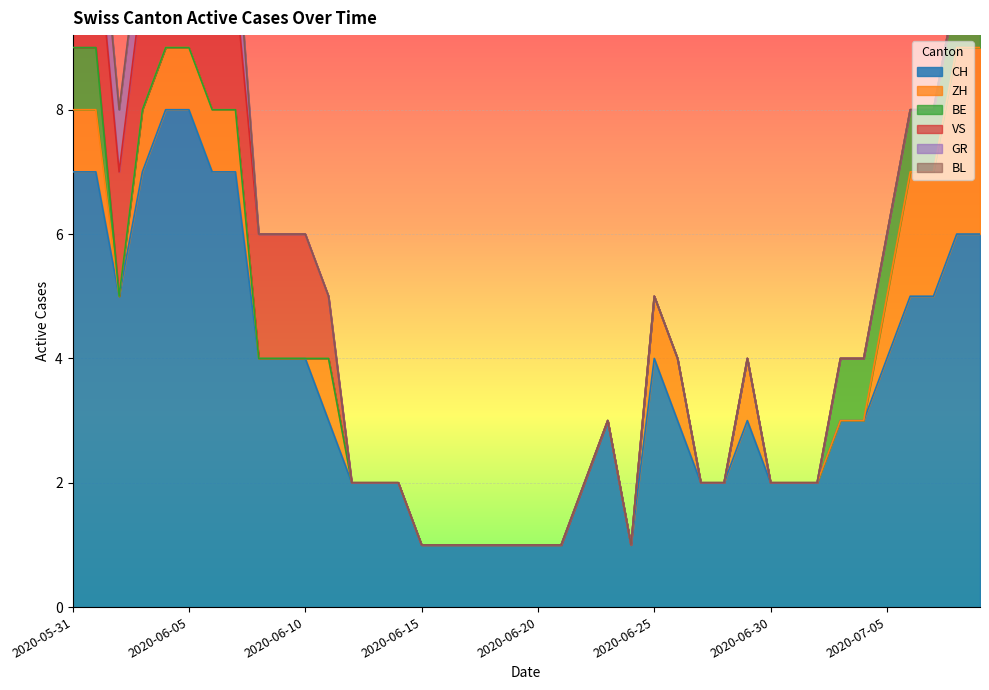

What position from the right is 2020-06-19?

21